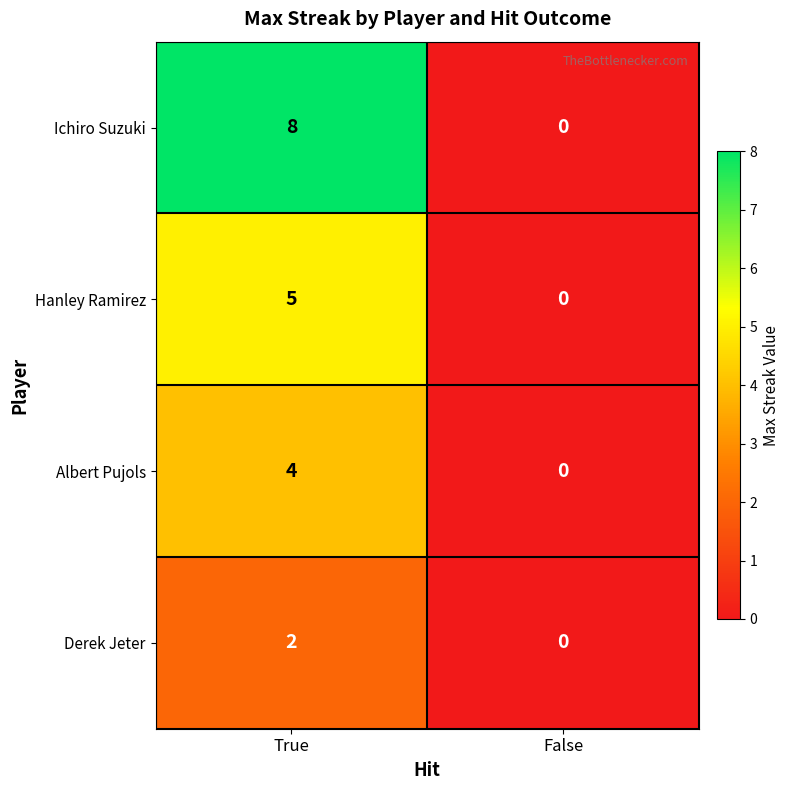

Read the Albert Pujols value at True.

4